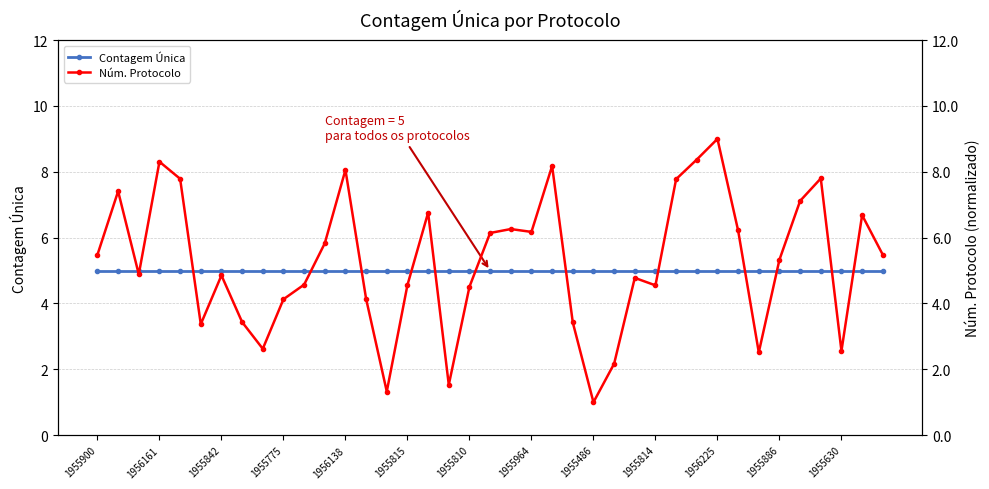

Is the value of Contagem Única at 1955964 greater than the value of Núm. Protocolo at 1955964?

No